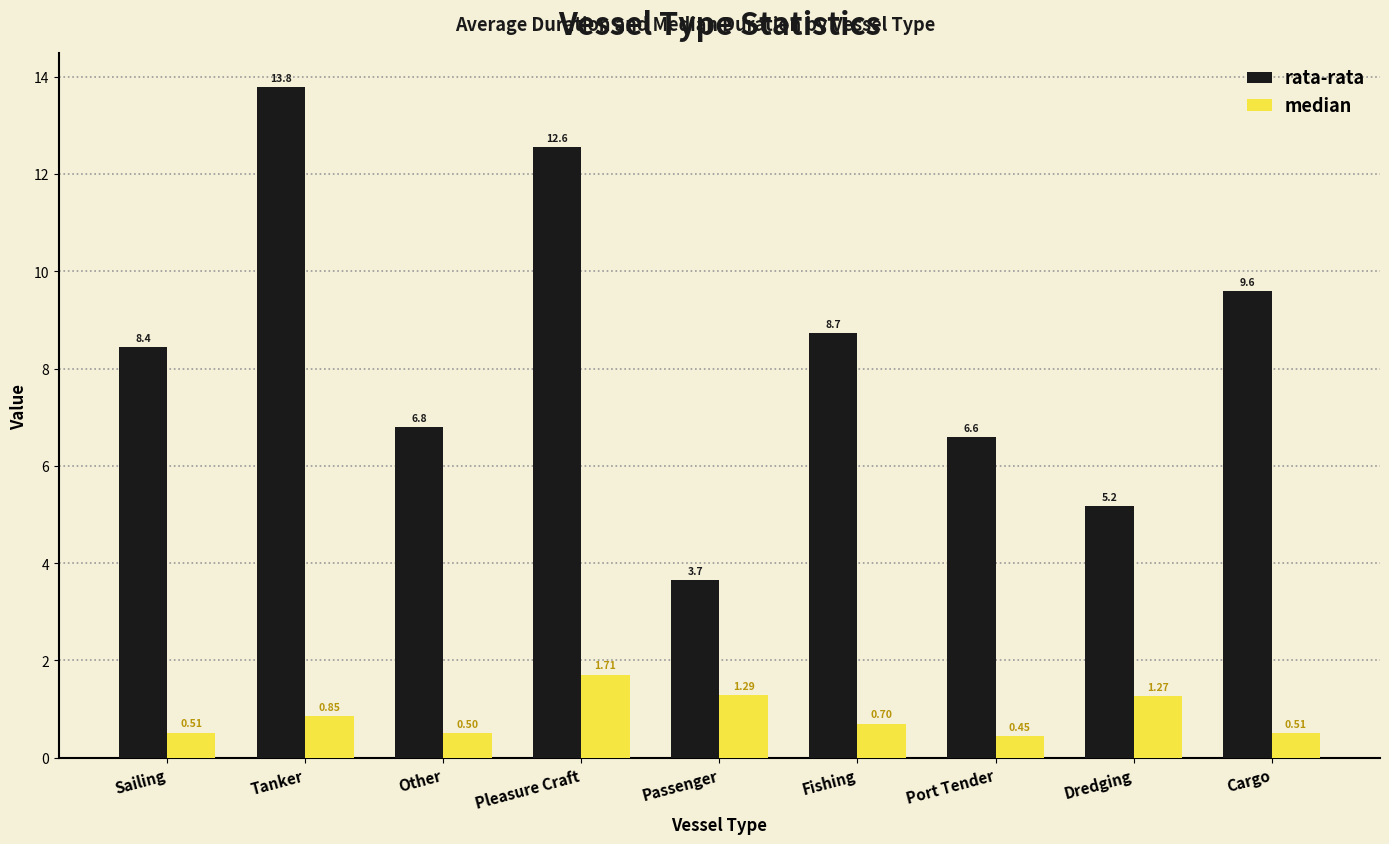

How many series are shown in this chart?

2